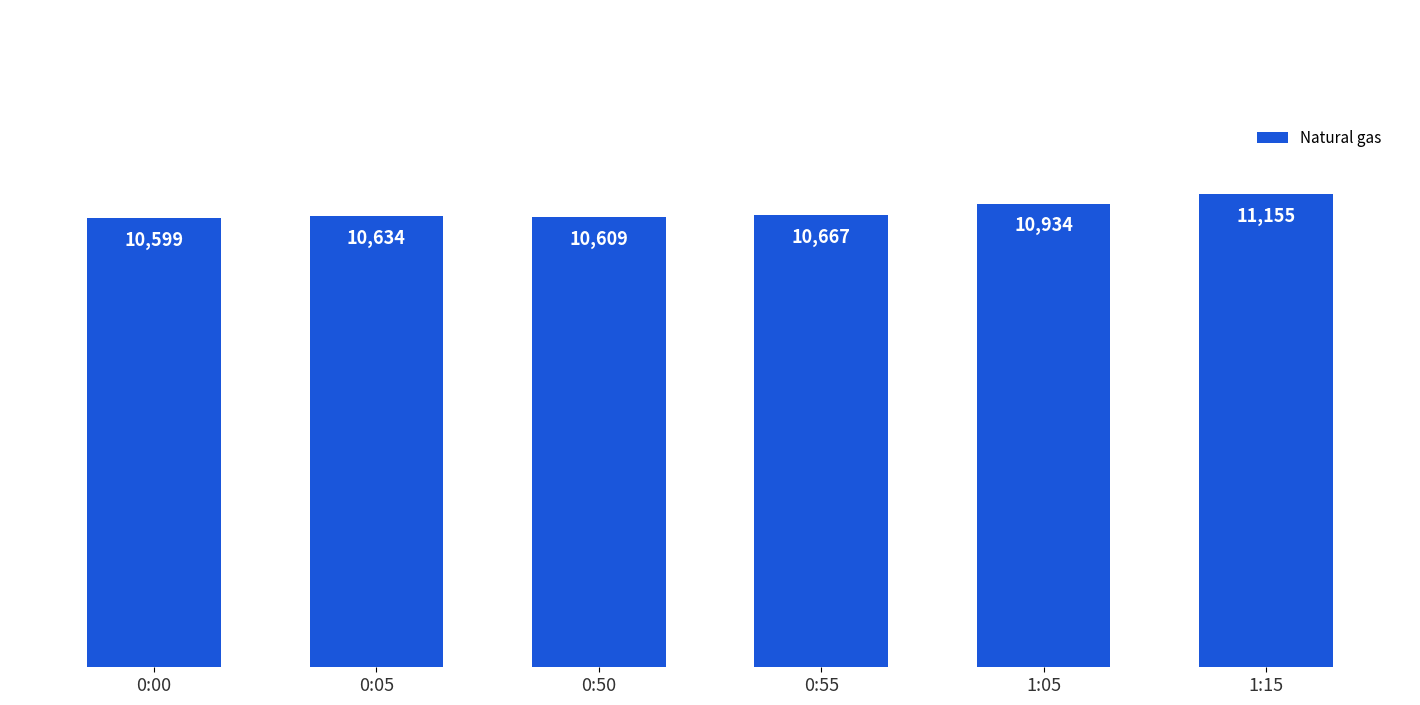

Rank the categories by value from highest to lowest.

1:15, 1:05, 0:55, 0:05, 0:50, 0:00